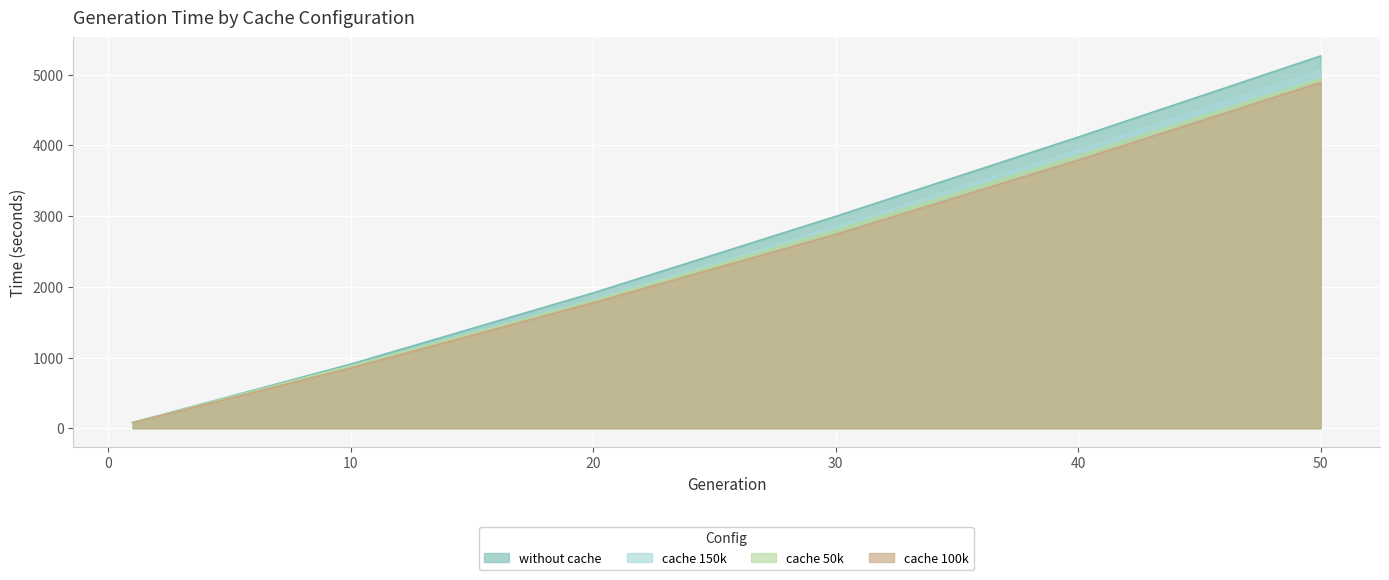

What is the total value across all series at 1?

316.7